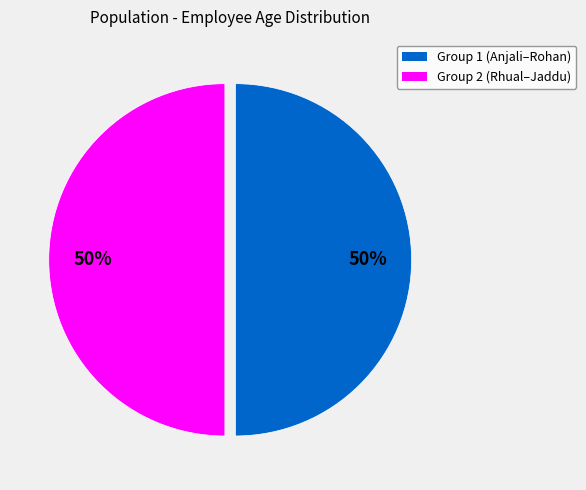

True or false: Group 1 (Anjali–Rohan) accounts for 50% of the total.

True